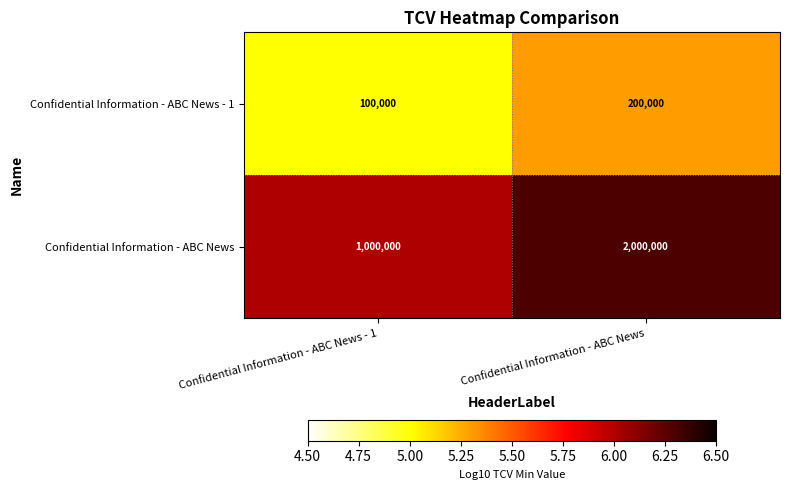

Which label corresponds to the largest value in the chart?

Confidential Information - ABC News